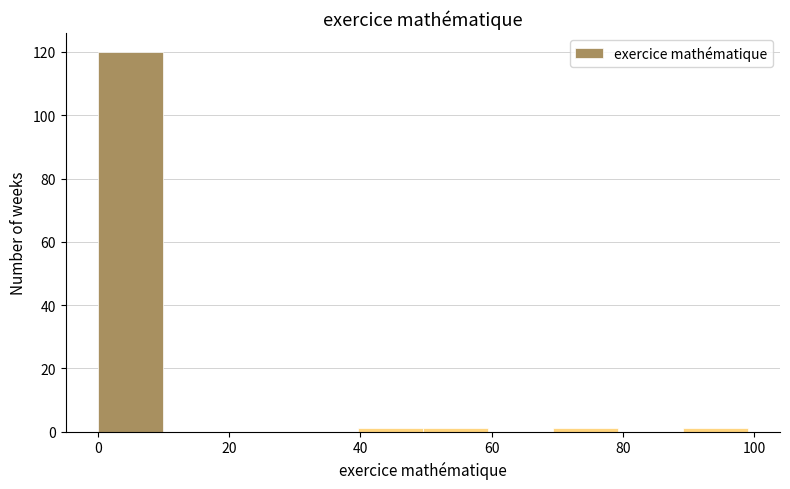

Reading left to right, transcribe this chart: for each bar, give the range it covers on the x-axis and its height. Neither the bar edges nor the heights are printed on the chart, so give them approximately, as read against the axes.

0 to 10: 120
10 to 20: 0
20 to 30: 0
30 to 40: 0
40 to 50: under 2
50 to 60: under 2
60 to 70: 0
70 to 80: under 2
80 to 90: 0
90 to 100: under 2